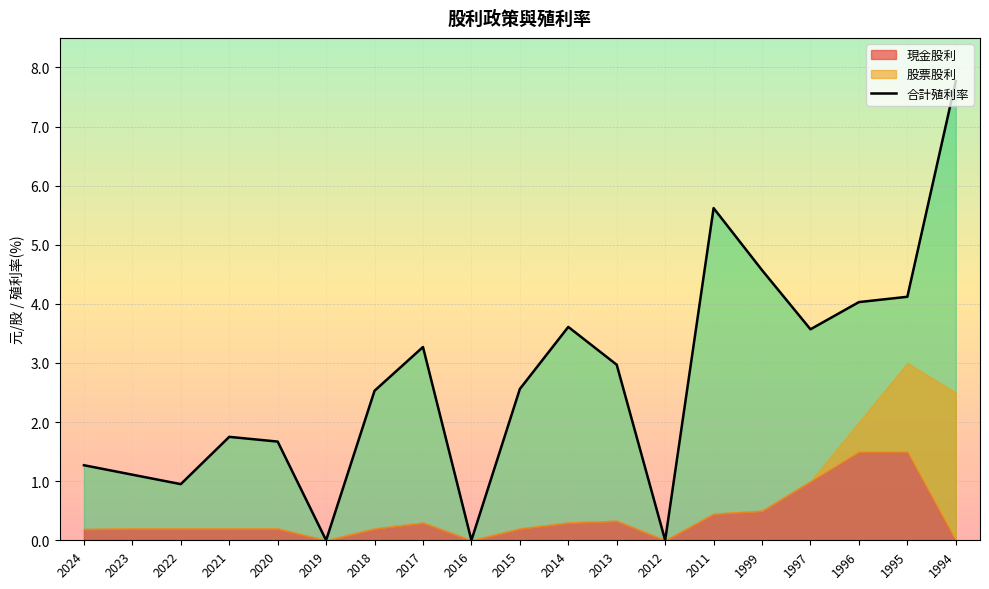

At which category does the chart reach its peak across all series?

1994